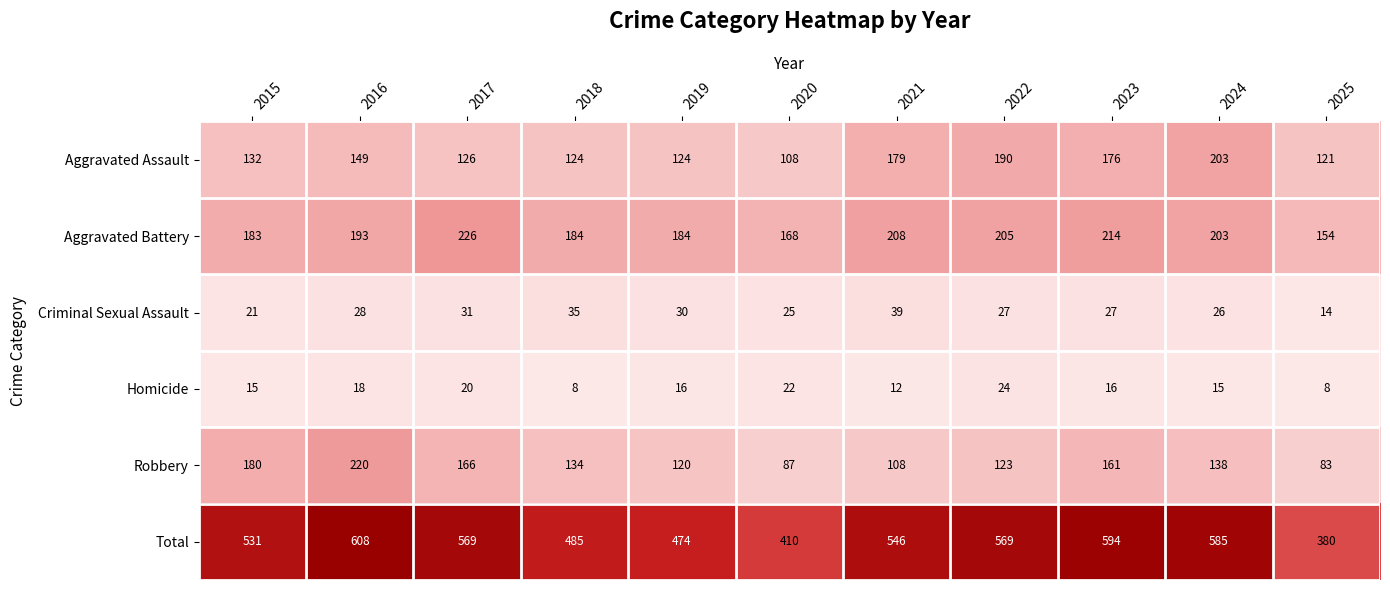

At how many categories does at least one series exceed 460?

9